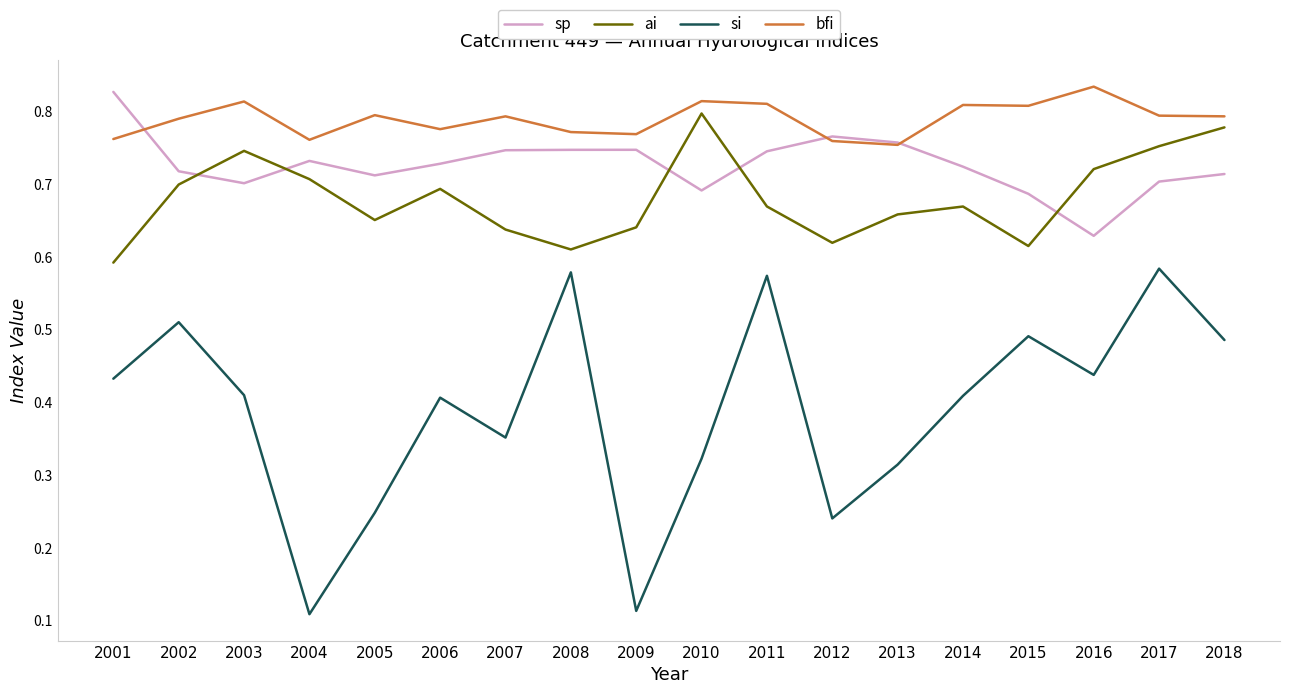

Rank the series at 2016 from highest to lowest value.

bfi, ai, sp, si